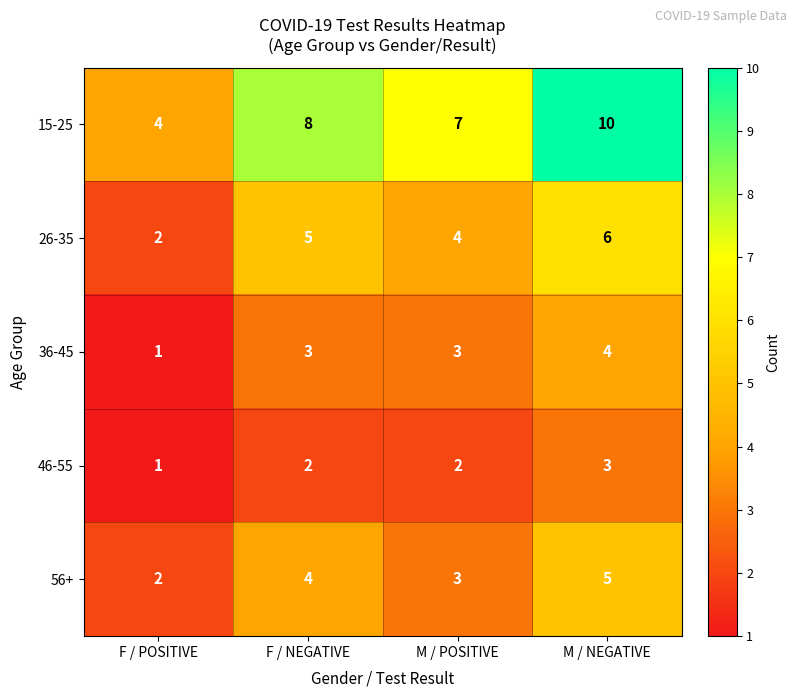

Which series has the largest total across all categories?

15-25